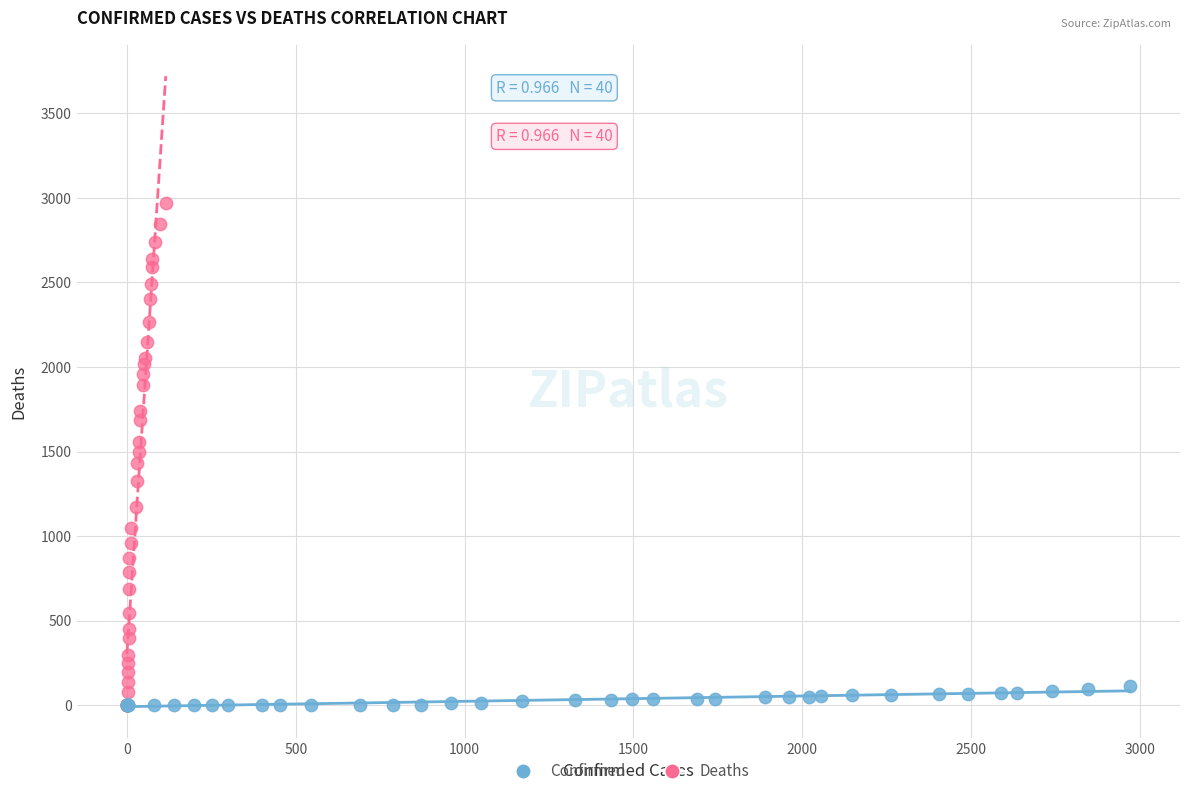

Which series contains the highest Y value?

Deaths